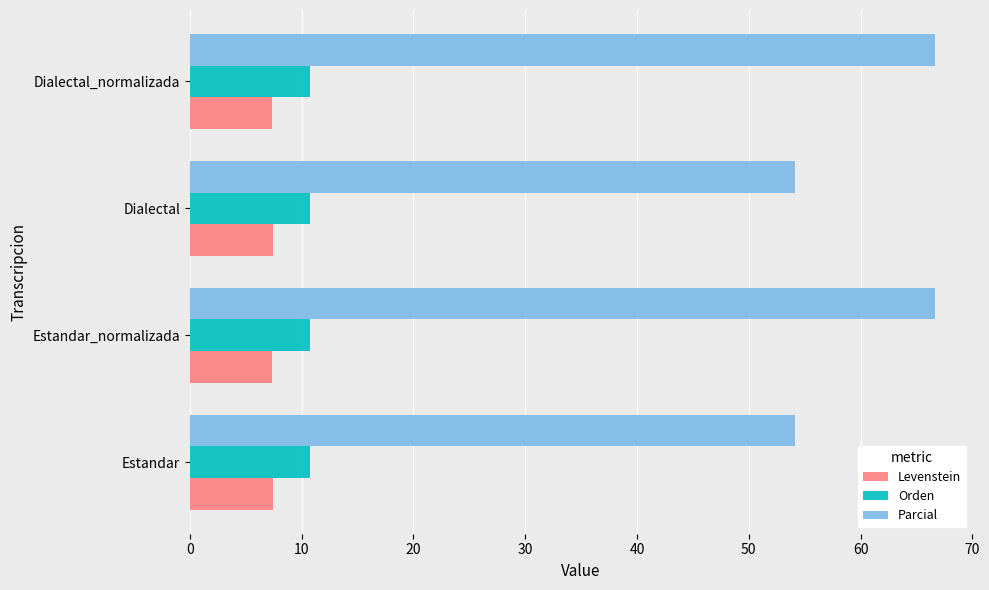

What is the total value across all series at Estandar?

72.3